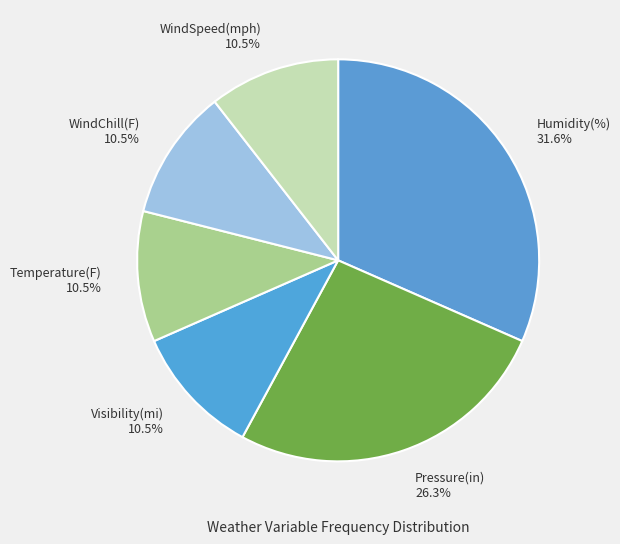

What is the ratio of the value at Pressure(in) 26.3% to the value at WindSpeed(mph) 10.5%?

2.5